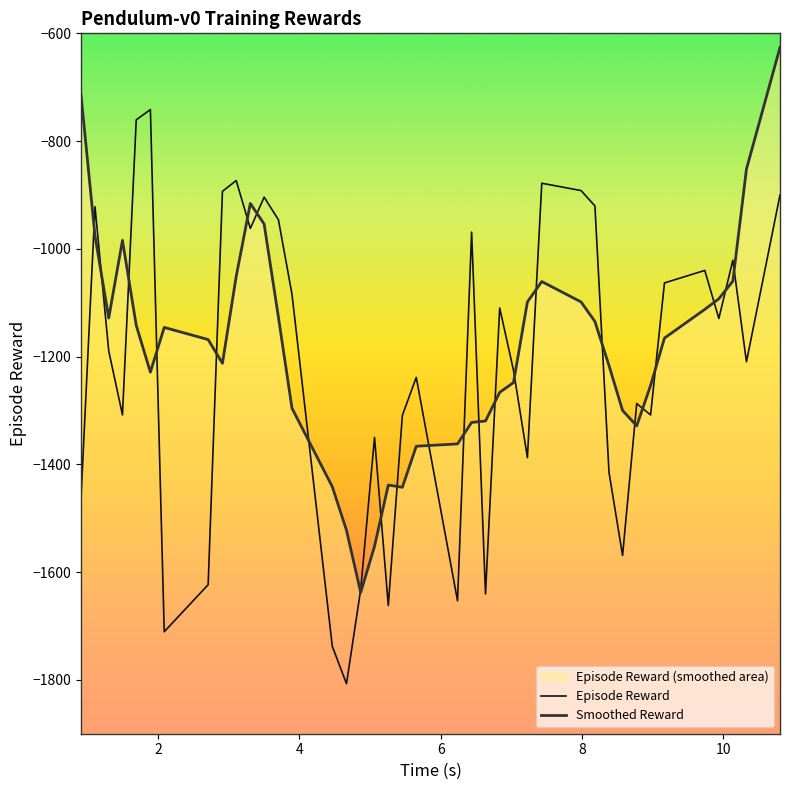

How many times do Episode Reward and Smoothed Reward cross each other?

24